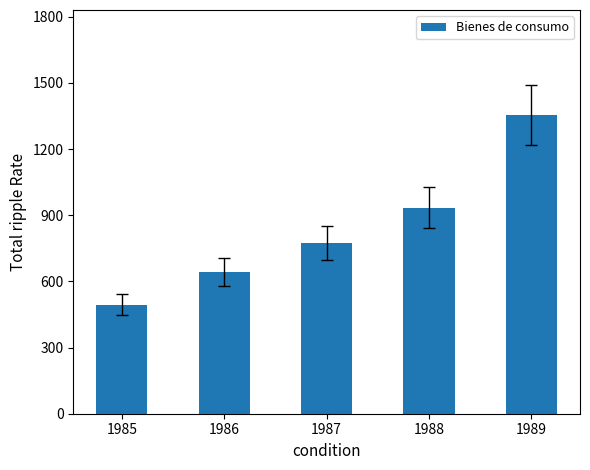

Reading left to right, list all the values displayed in this chart.

1985=495	1986=641	1987=774	1988=935	1989=1356